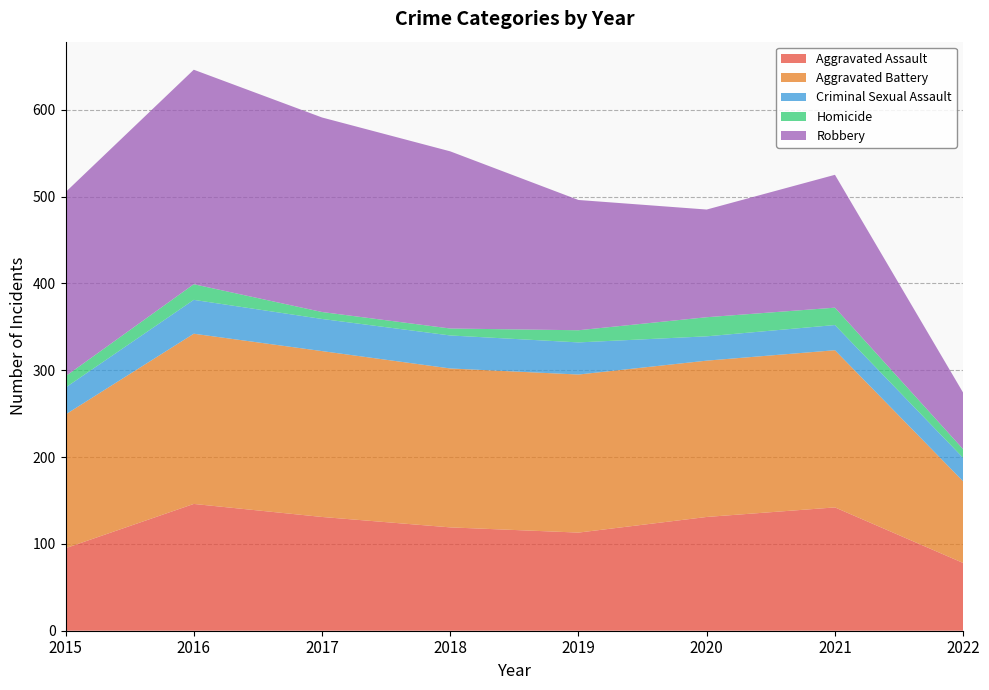

Reading left to right, extract all data points from this chart.

Aggravated Assault: 95	146	131	119	113	131	142	78
Aggravated Battery: 154	196	191	183	182	180	181	94
Criminal Sexual Assault: 31	39	37	38	37	28	29	27
Homicide: 13	18	8	8	14	22	20	10
Robbery: 212	247	224	204	150	124	153	65